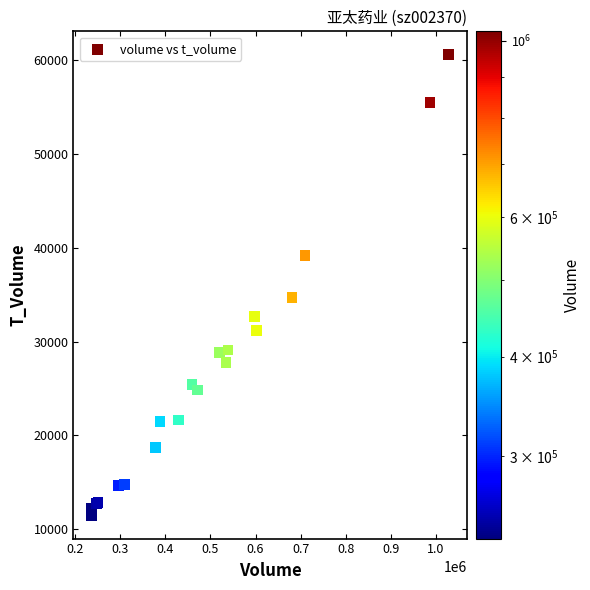

What Y value in the scatter plot is closest to 36033?

34658